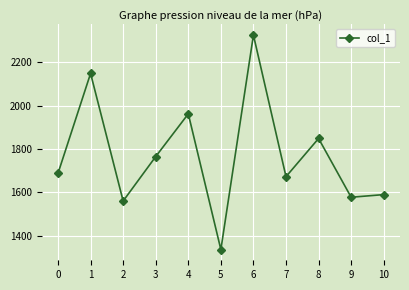

List the labels in order of value, largest first.

6, 1, 4, 8, 3, 0, 7, 10, 9, 2, 5